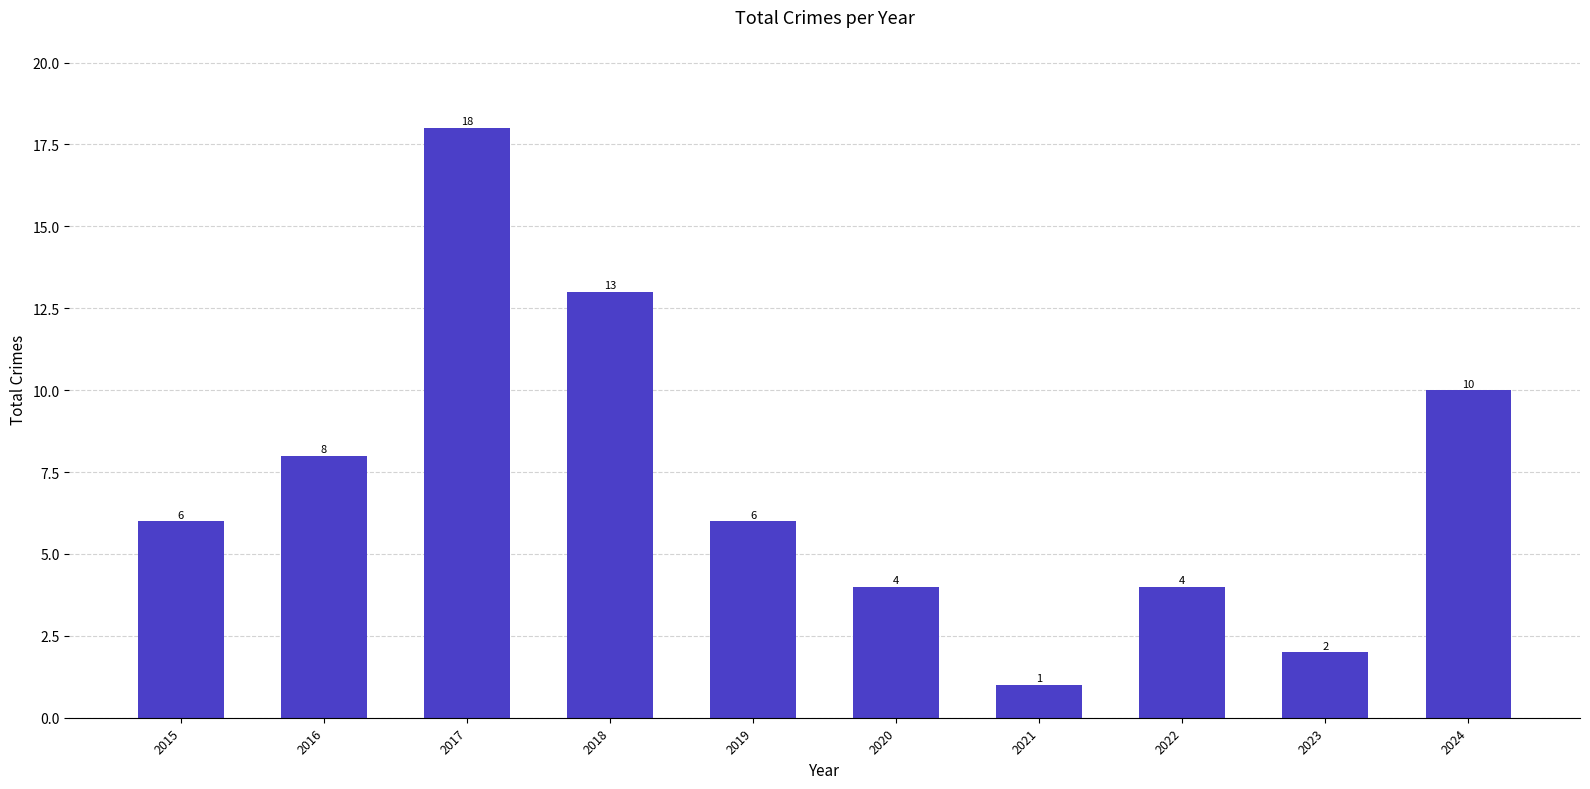

How many distinct data groups are displayed?

1